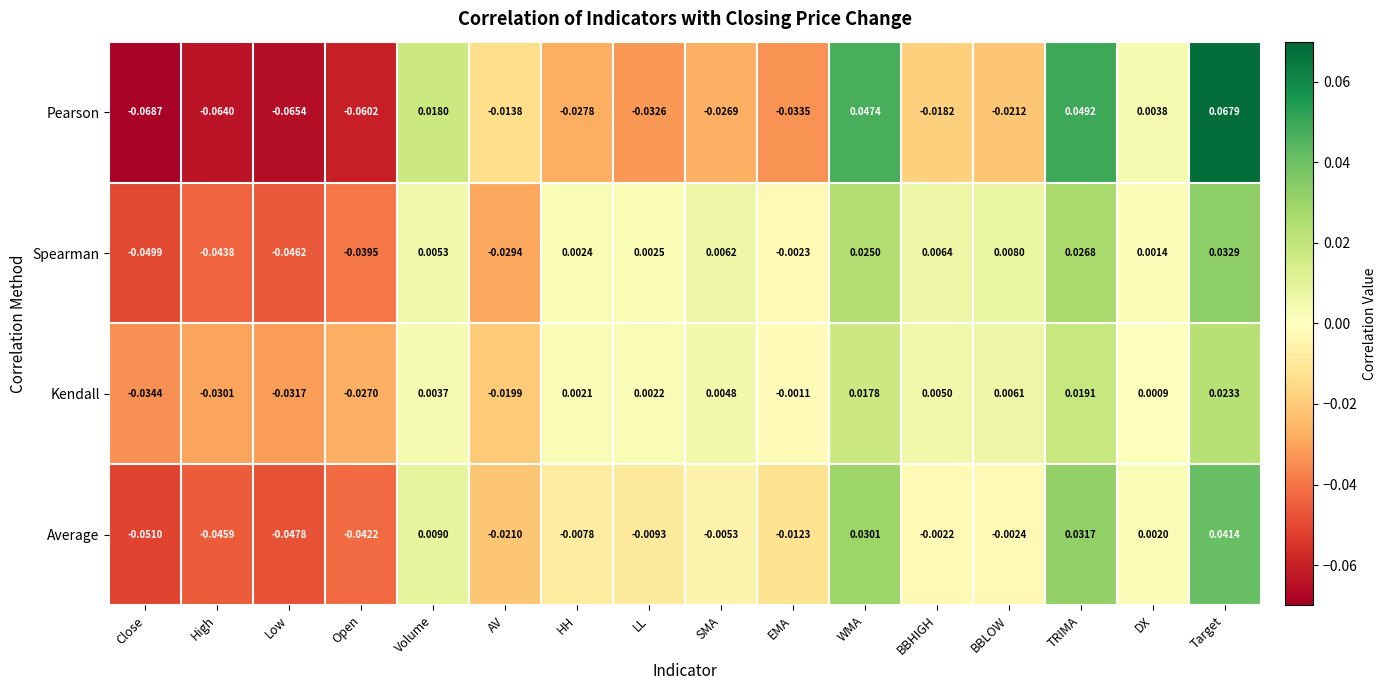

Between Low and LL, which series saw the biggest shift?

Spearman